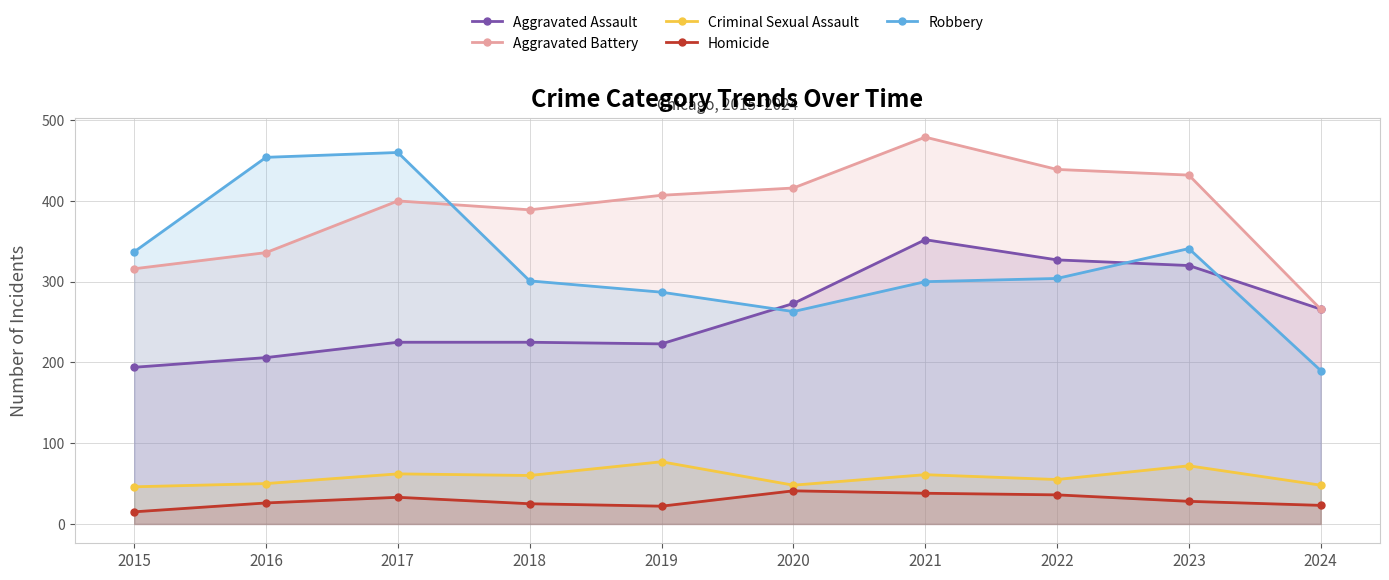

Between 2015 and 2021, which series saw the biggest shift?

Aggravated Battery